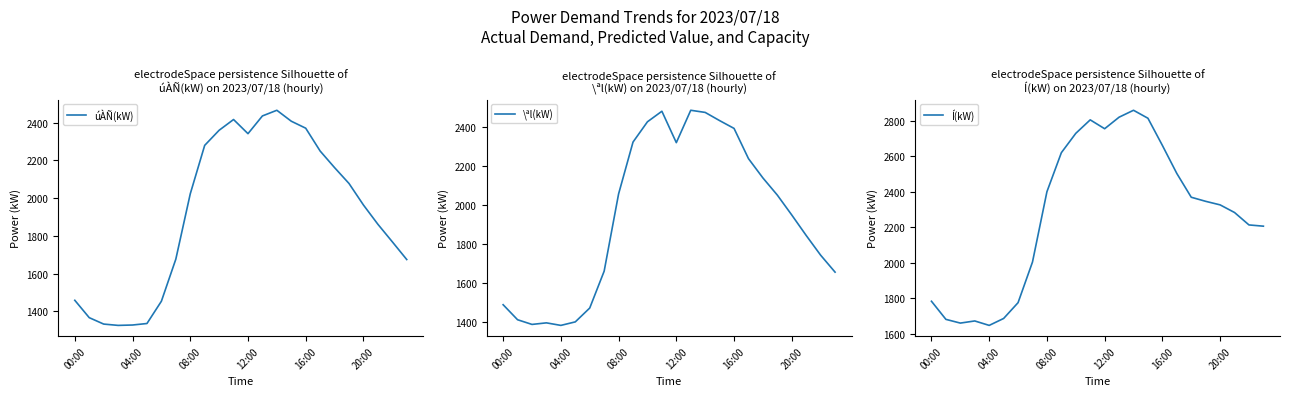

At which label does úÀÑ(kW) first exceed 2022?

9